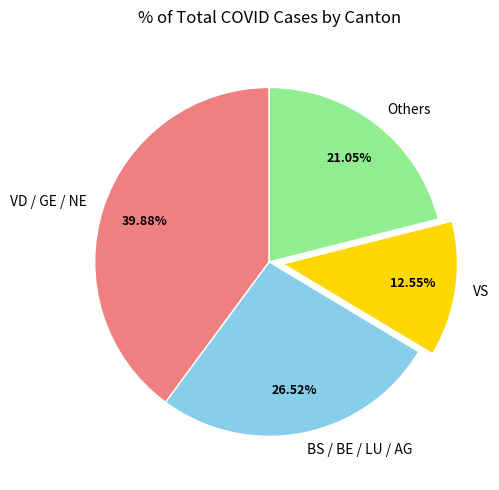

Approximately how many times larger is the value at VS compared to Others?

0.6